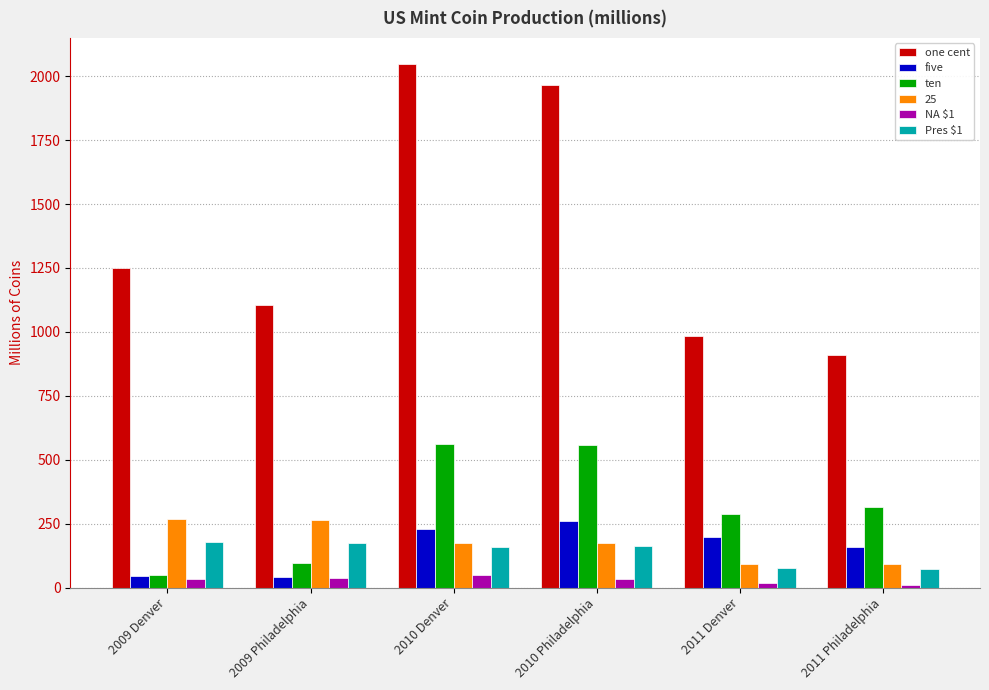

Are the bars grouped side by side (vs. stacked)?

Yes